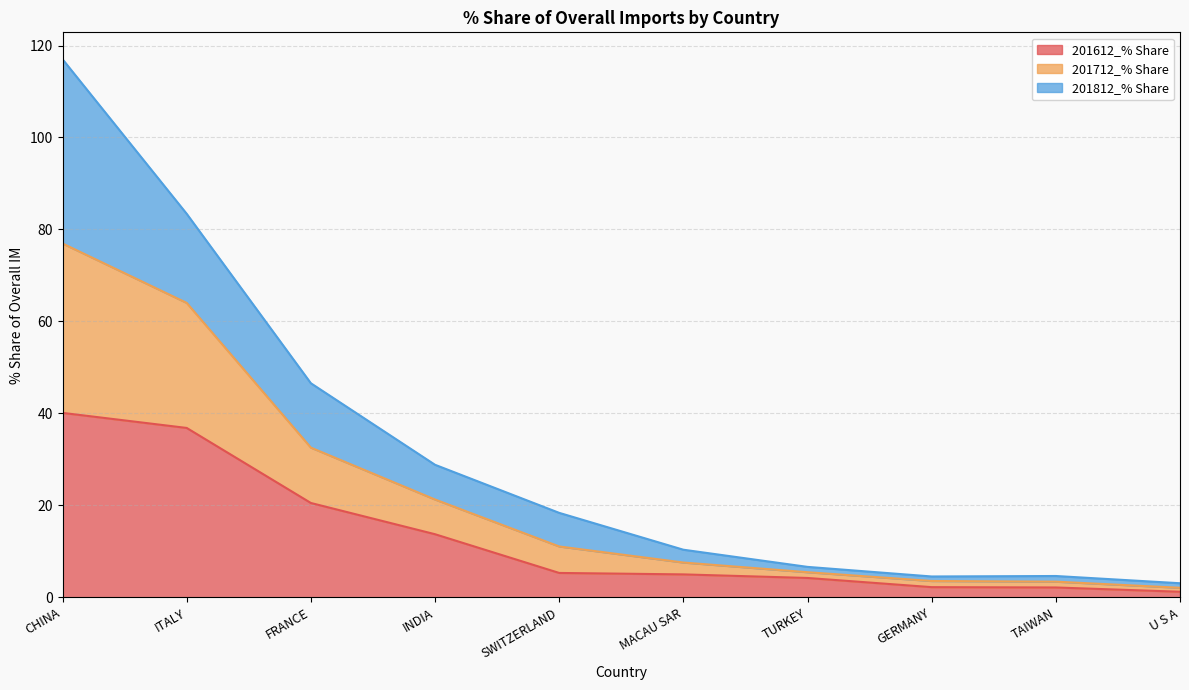

What is the total value across all series at FRANCE?

46.6